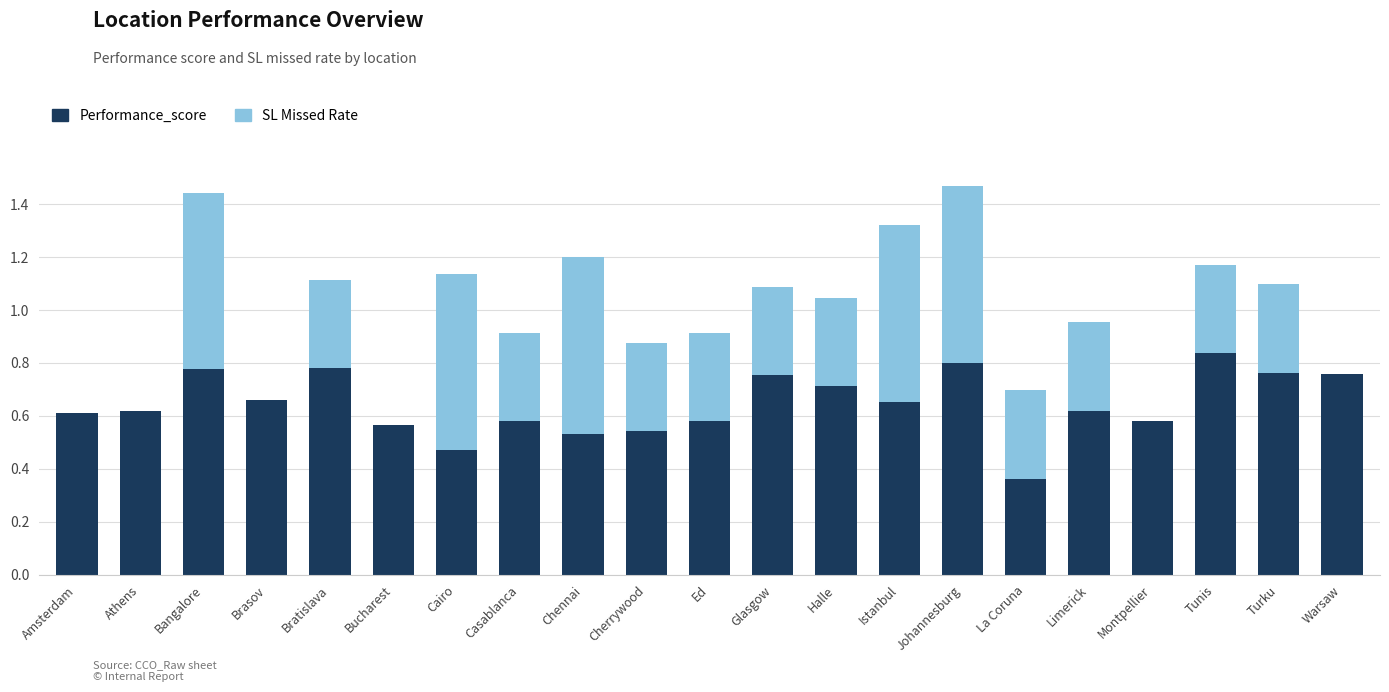

How many distinct data groups are displayed?

2